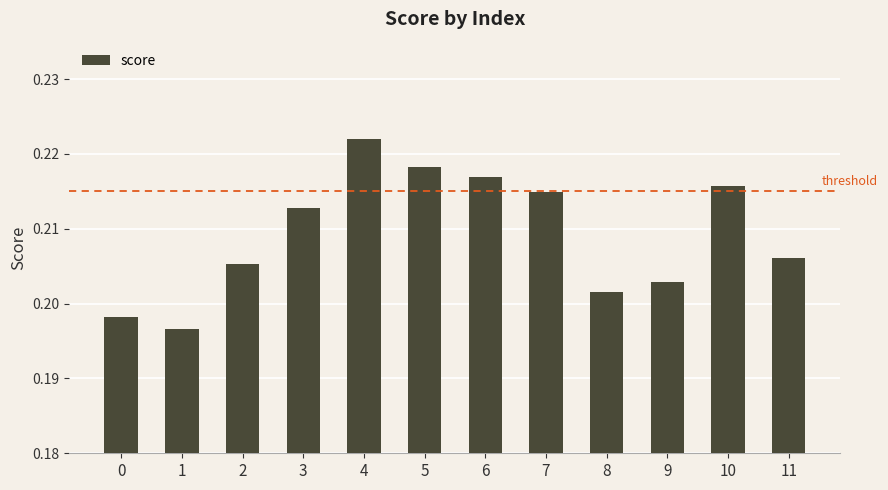

How many values are between 0 and 1?

12